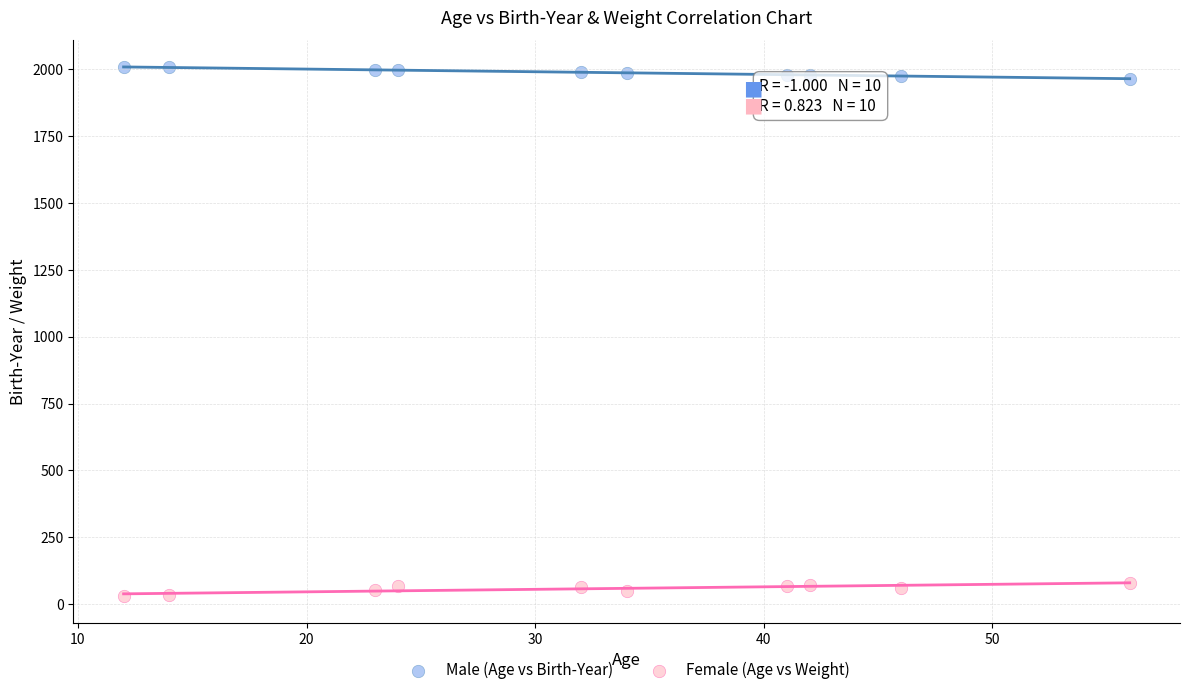

What are all the series names shown in the legend?

Male (Age vs Birth-Year), Female (Age vs Weight)